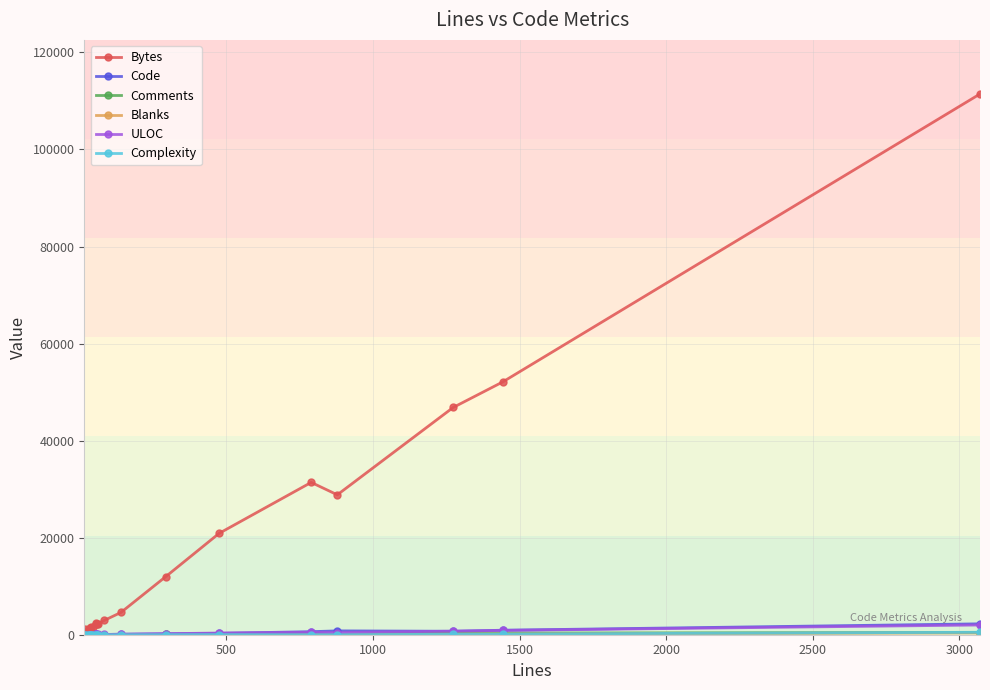

Is the value of Code at 16 greater than the value of Comments at 8?

Yes